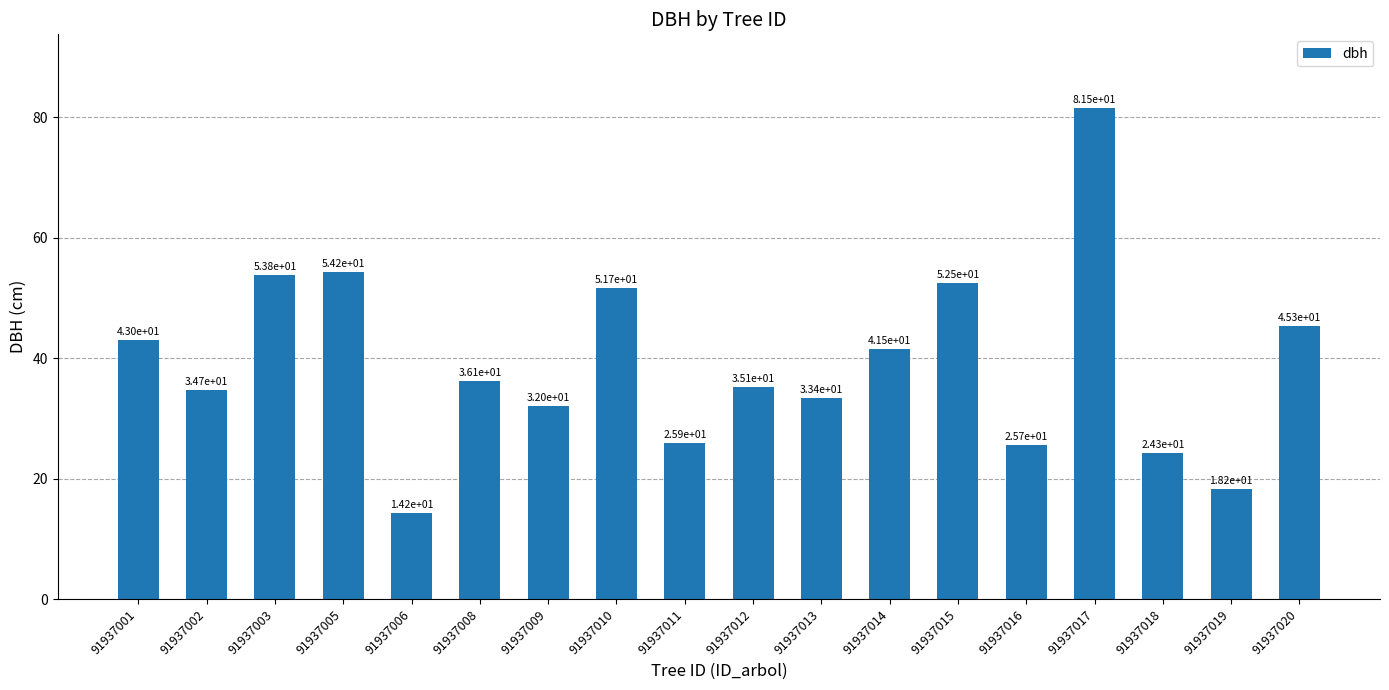

What is the change in value from 91937002 to 91937009?

-2.7